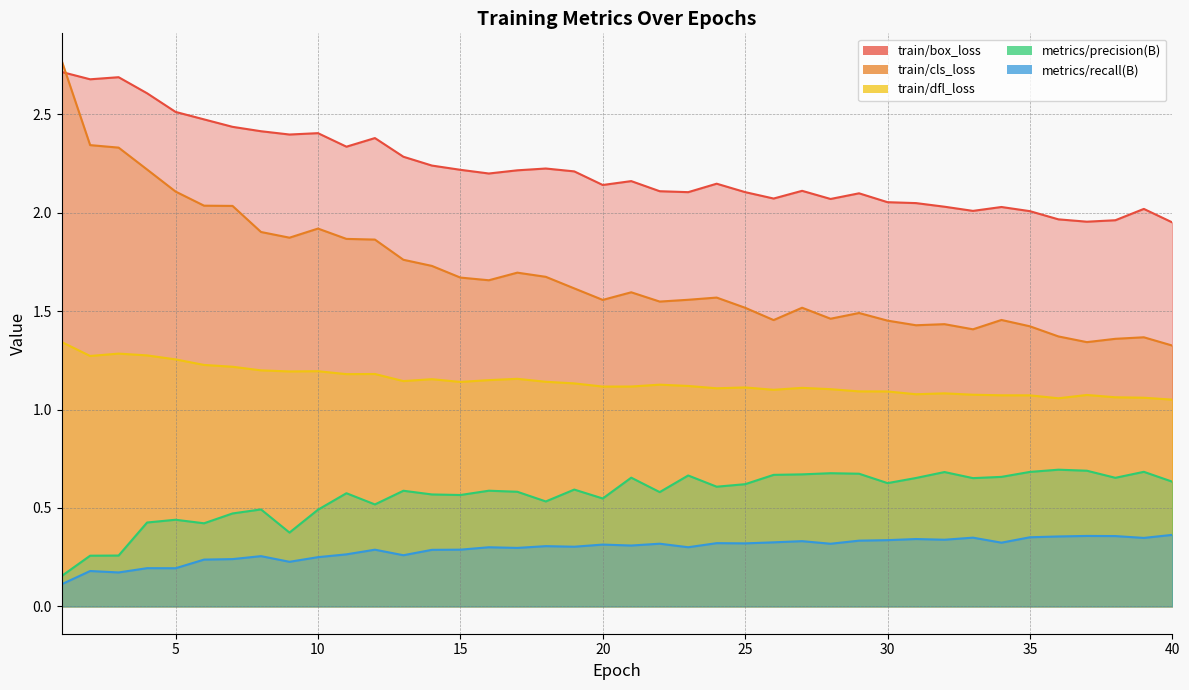

What is the value of the metrics/precision(B) point at the 7th from the left?

0.5